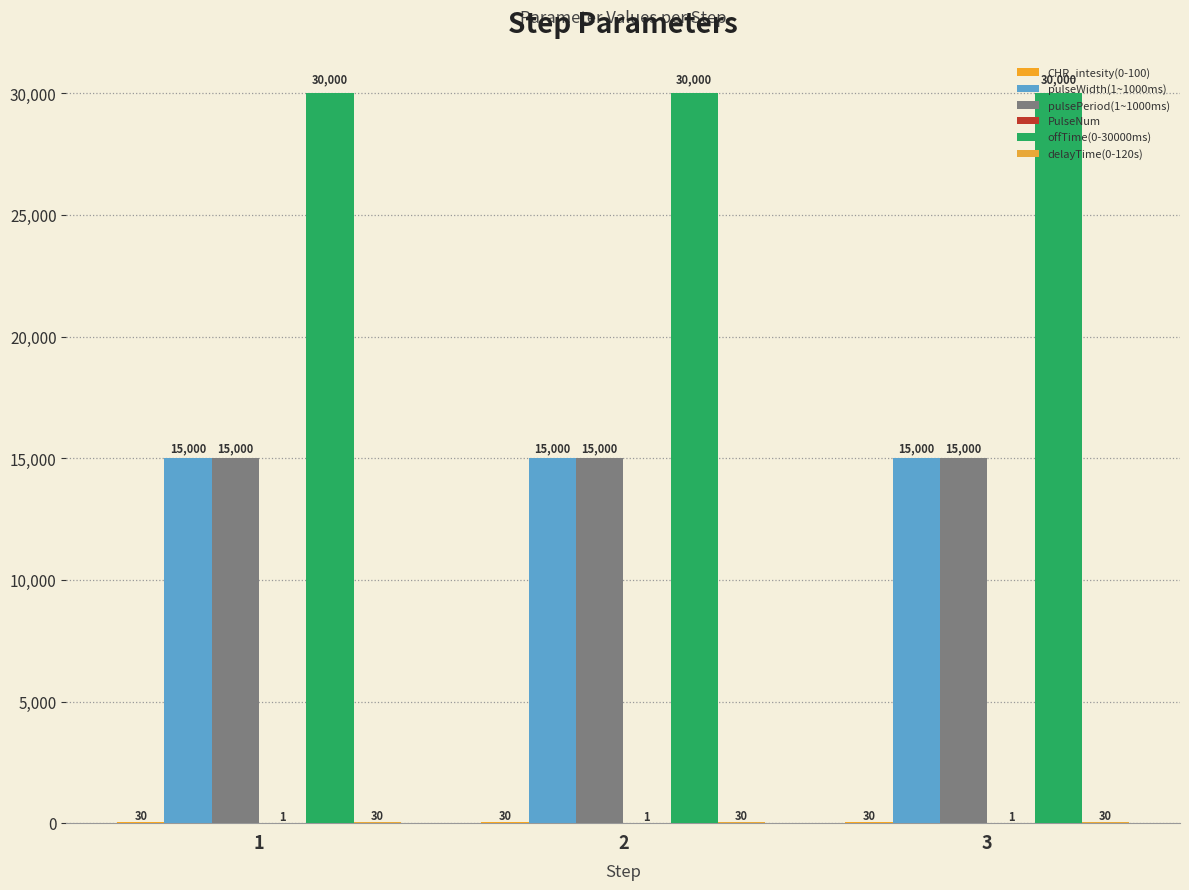

Does the chart contain stacked bars?

No